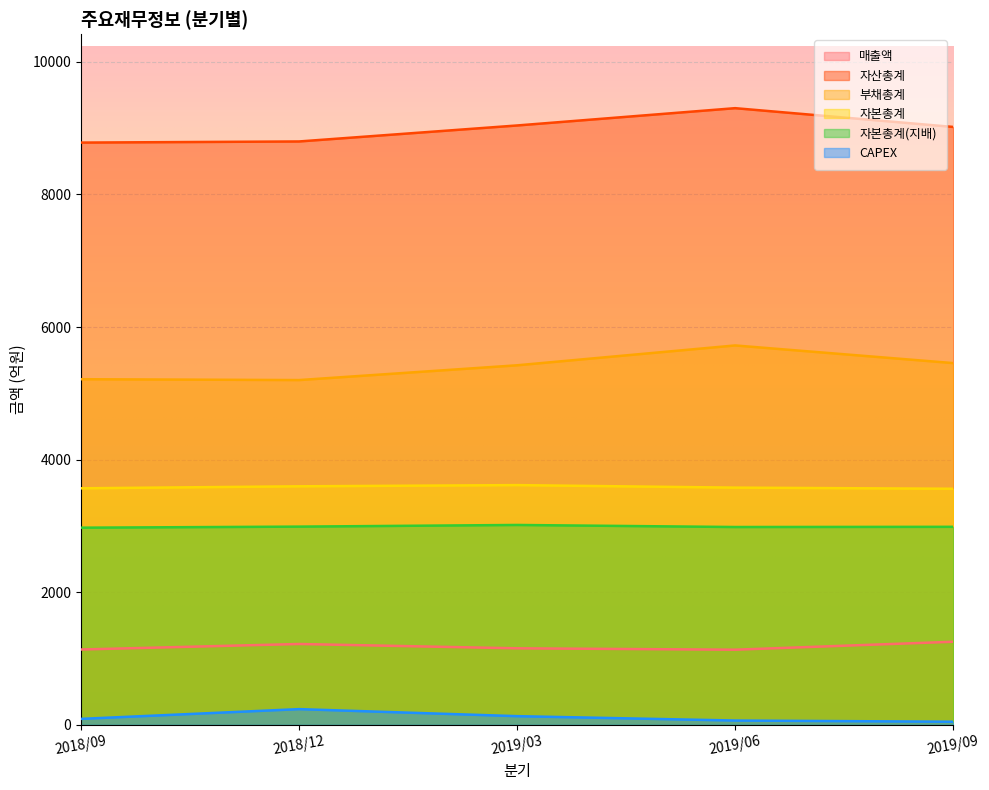

Is it true that 자본총계 equals 3561 at 2019/09?

True